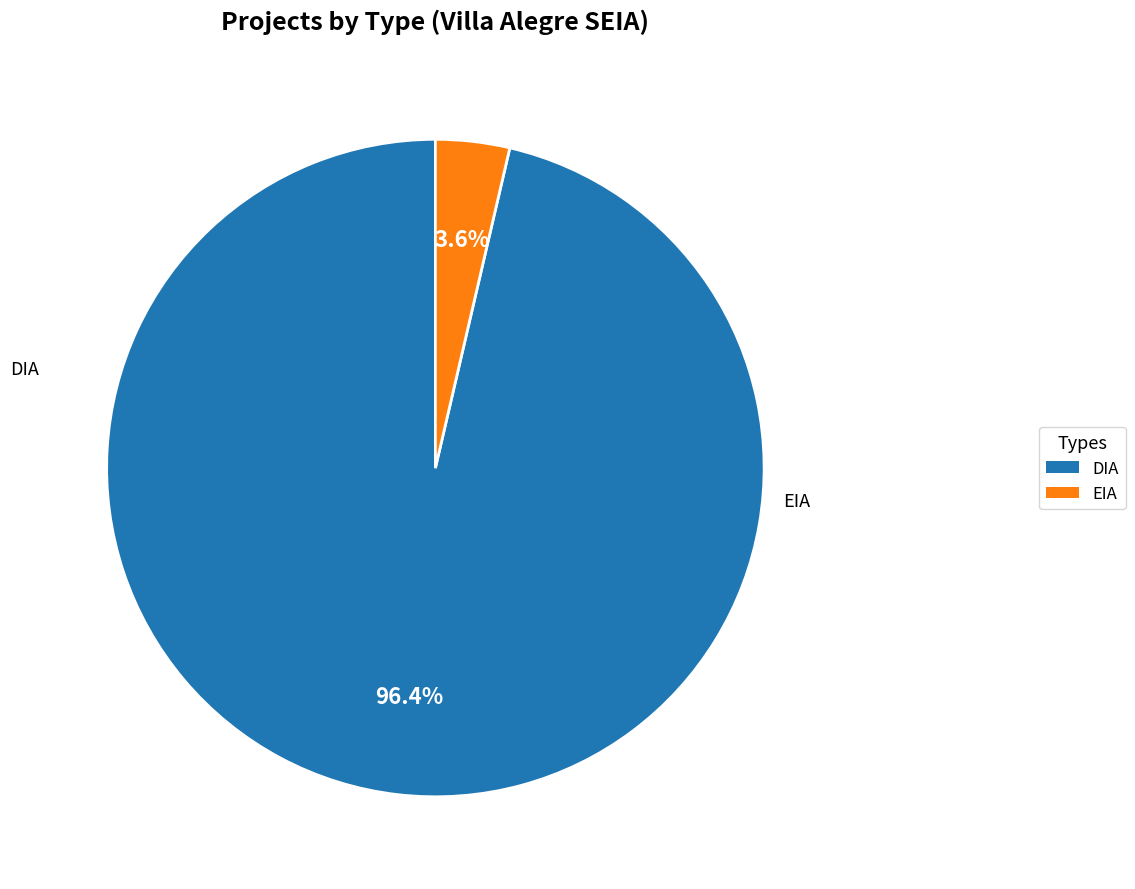

How many segments does this pie chart have?

2